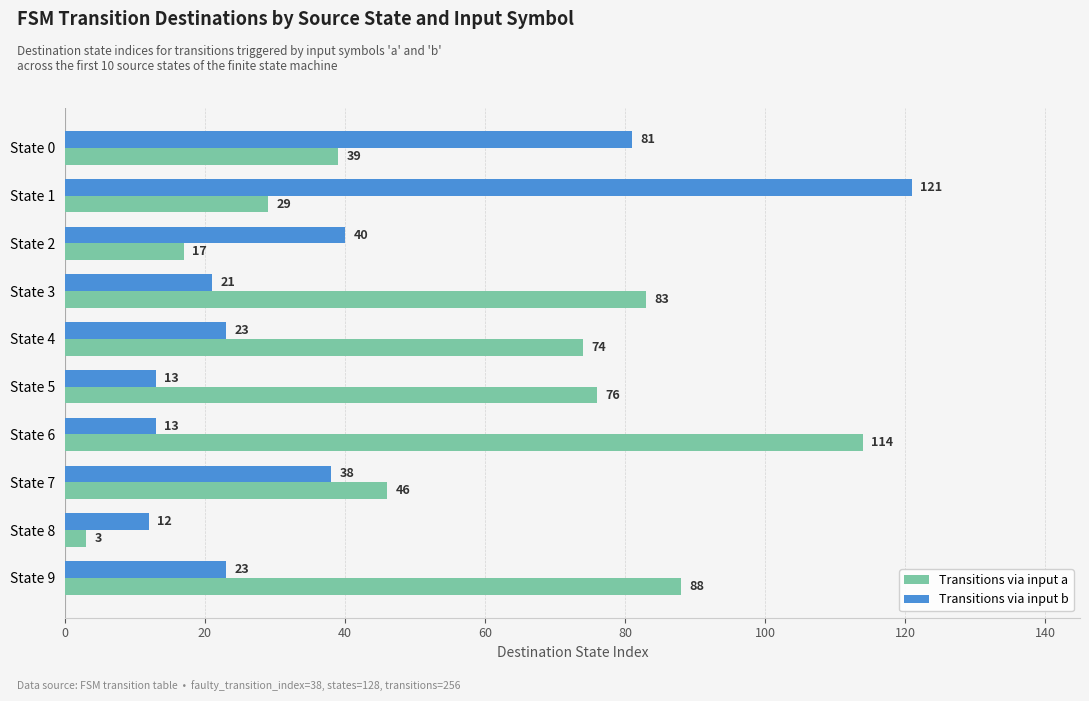

Which series has the largest total across all categories?

Transitions via input a